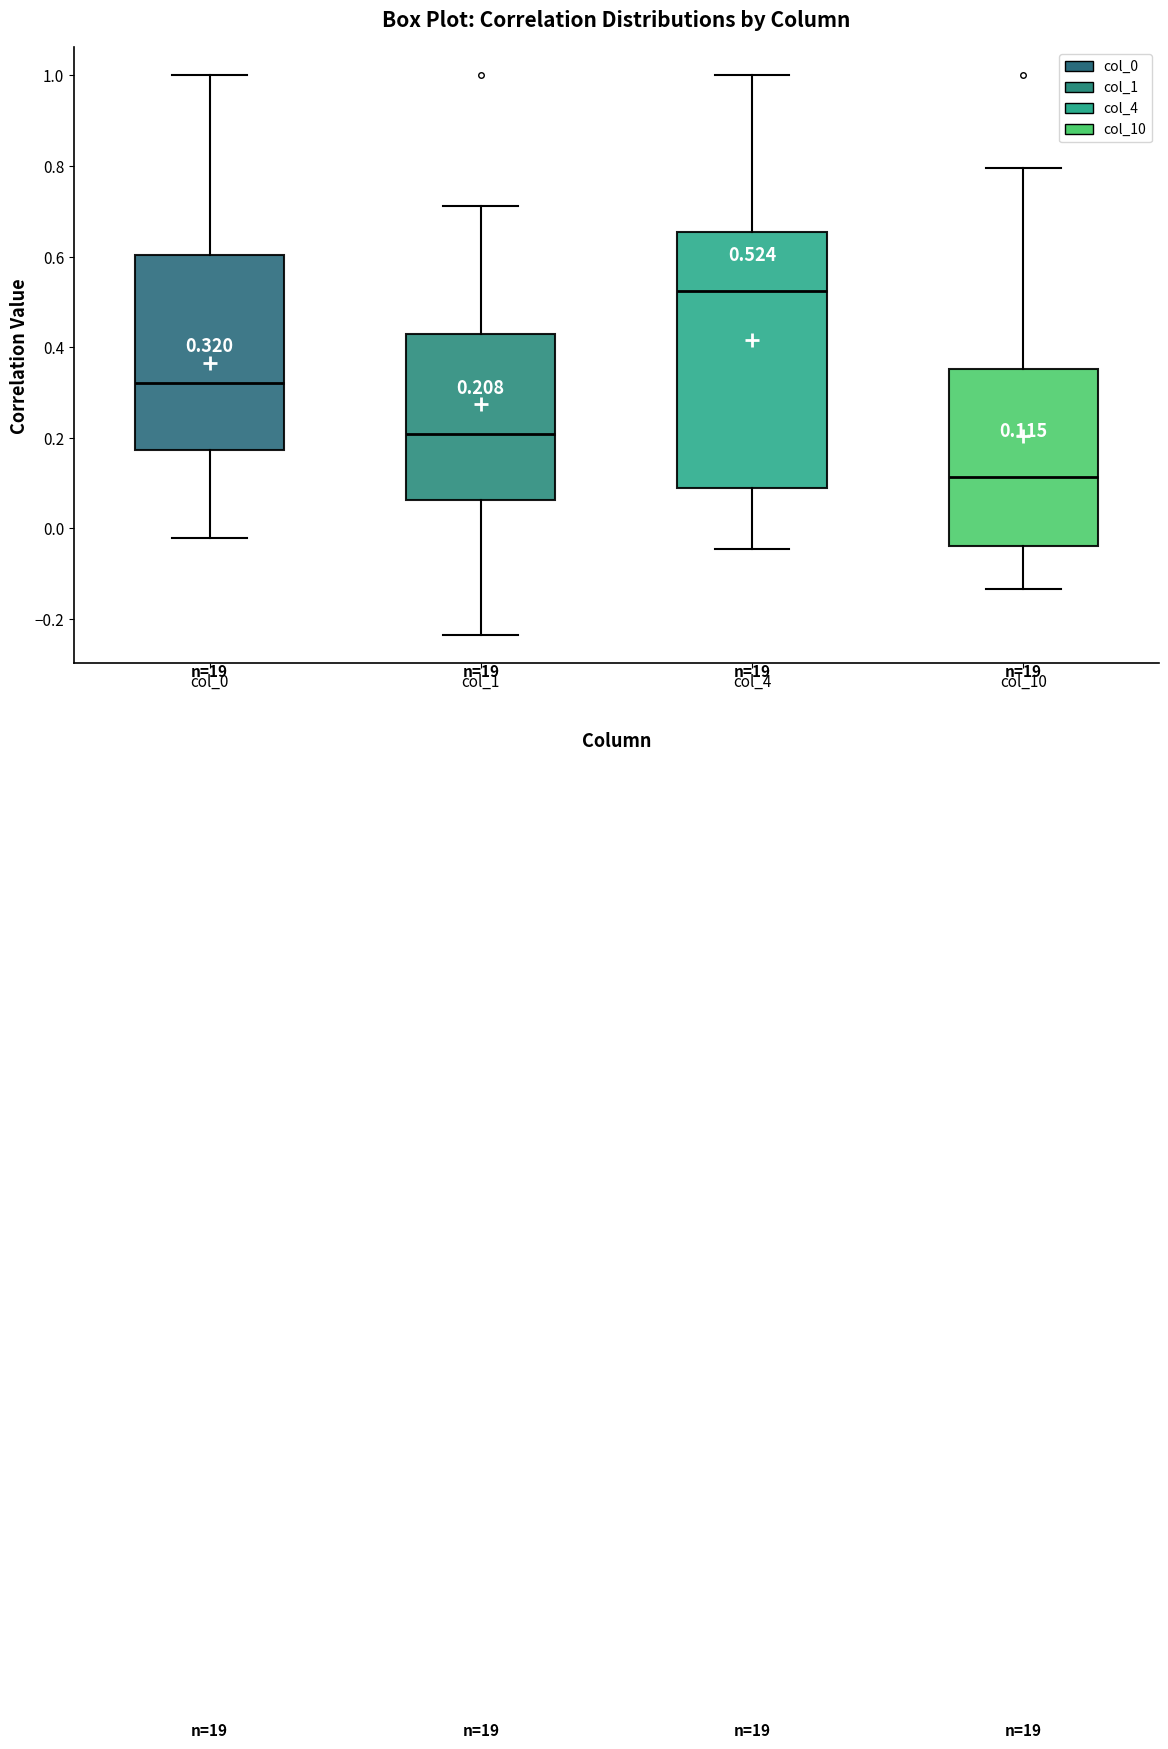

Comparing the boxes themselves (not the whiskers), which one is the tallest?

col_4